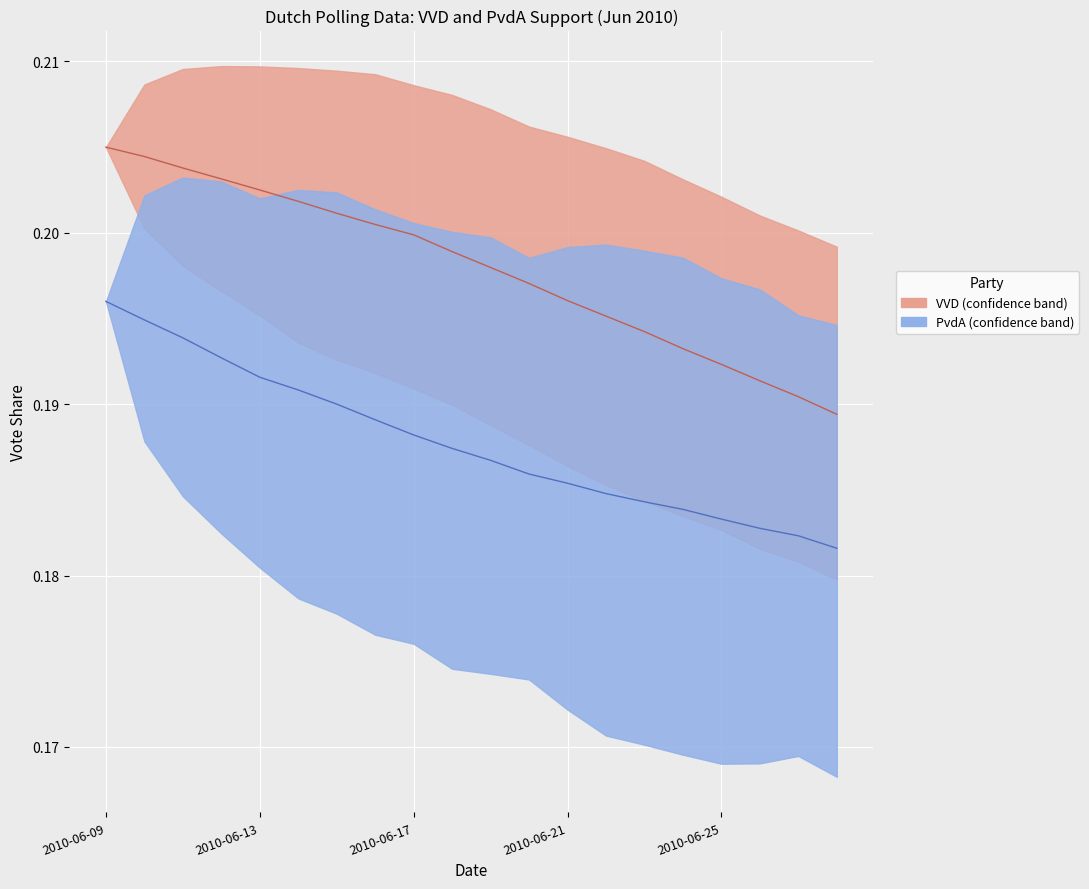

How many lines are shown in the chart?

2